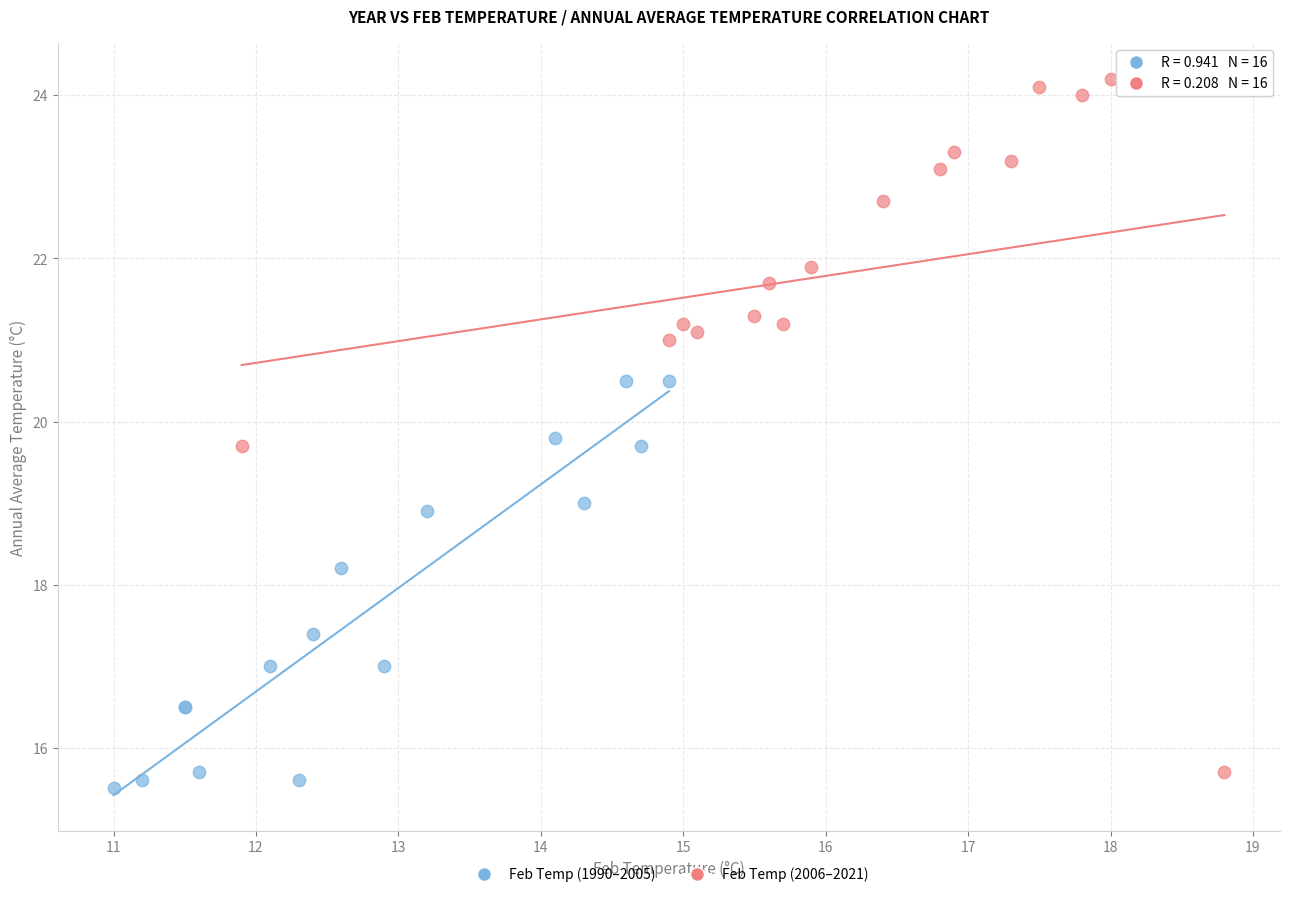

Which series has the widest spread of Y values?

Feb Temp (2006–2021)